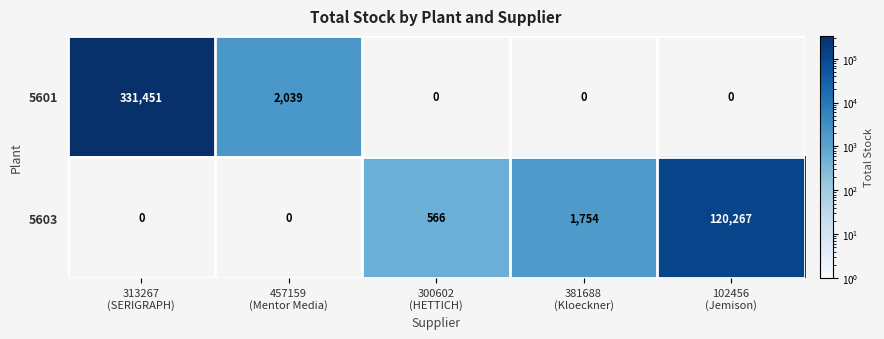

At which category does the chart reach its peak across all series?

313267
(SERIGRAPH)